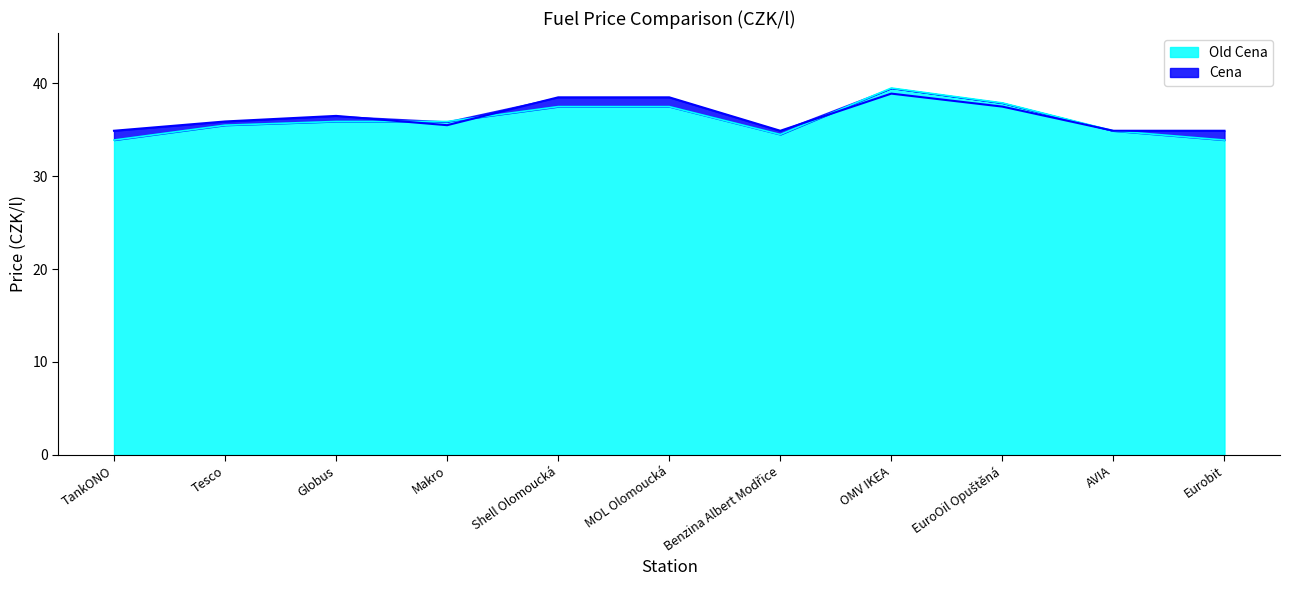

Is the value of Old Cena at Shell Olomoucká greater than the value of Cena at Benzina Albert Modřice?

Yes